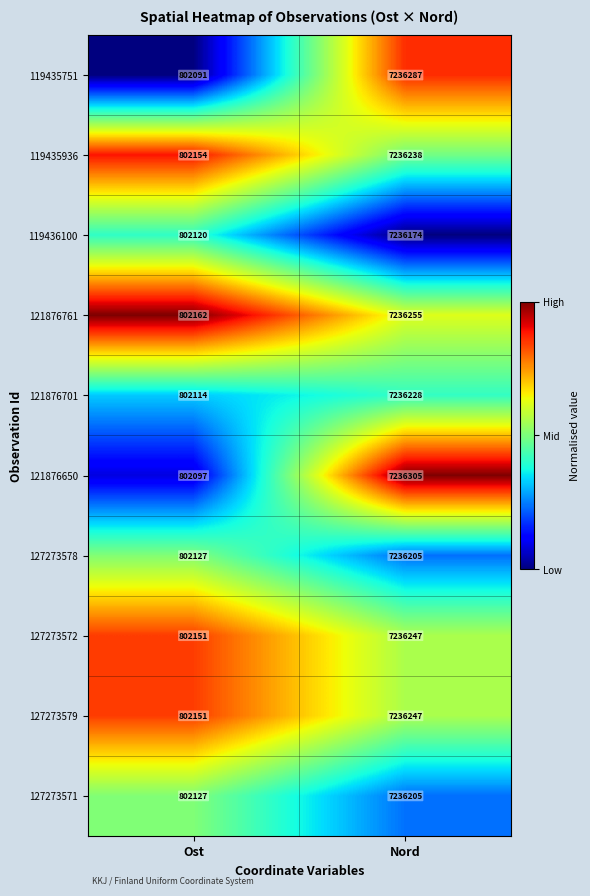

What is the difference between the maximum and minimum values in the 121876701 series?

6434114